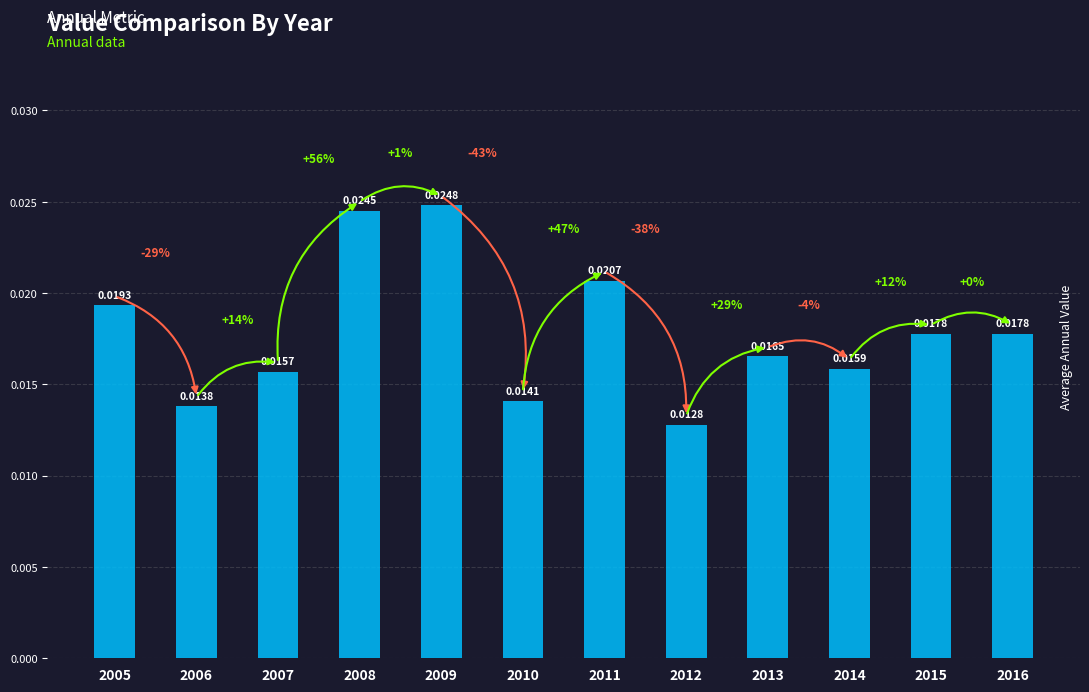

The value at 2014 is 0.0. True or false?

True